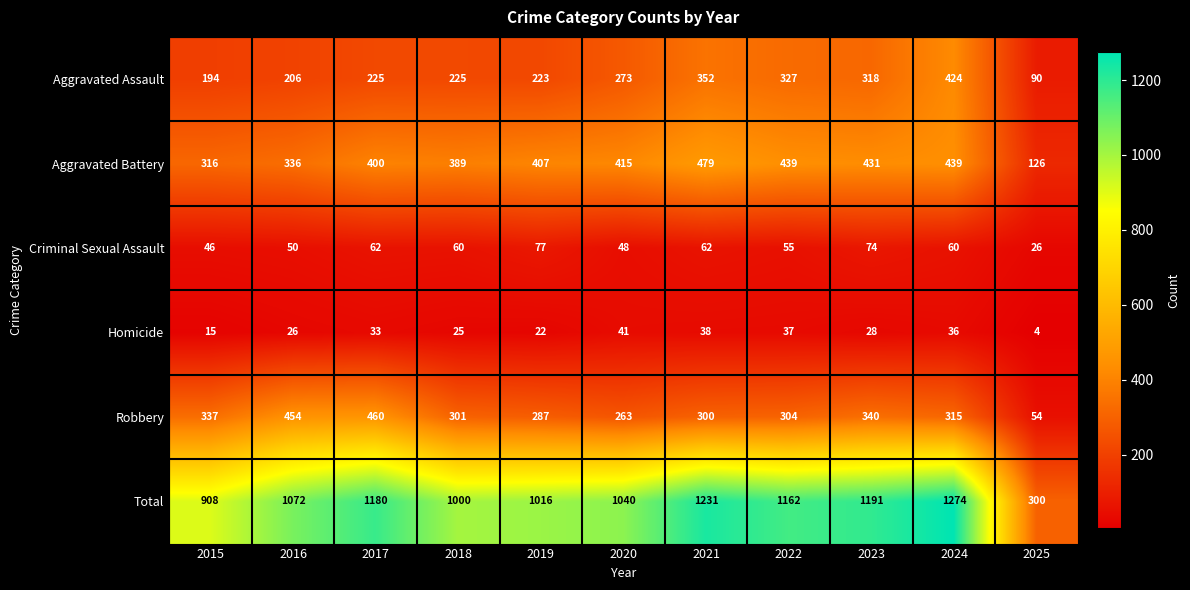

Between 2016 and 2024, which series saw the biggest shift?

Aggravated Assault